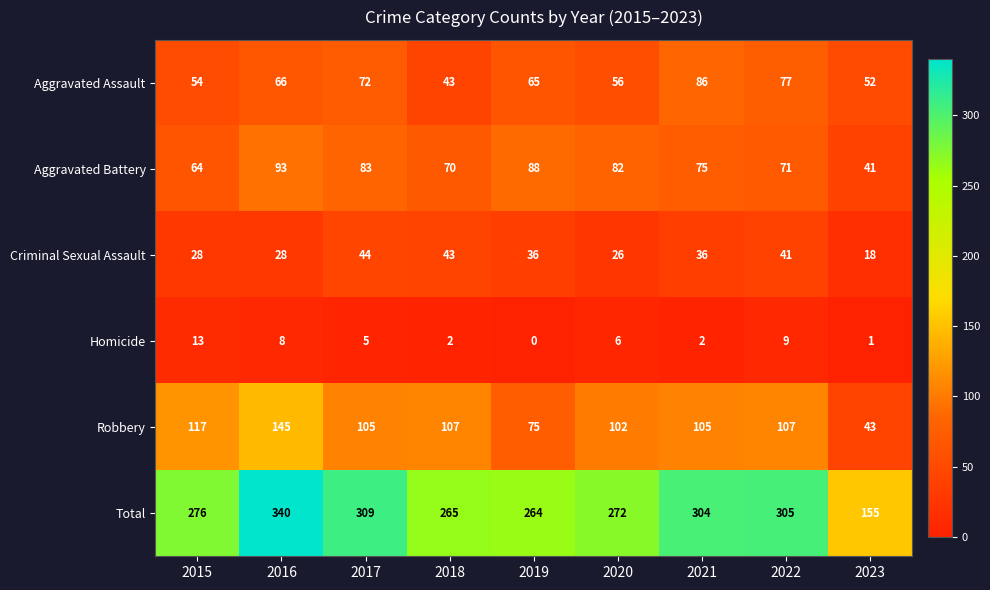

What is the greatest value displayed?

340